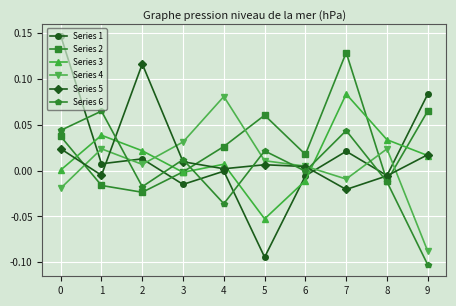

At which category does Series 6 reach its first local valley?

2